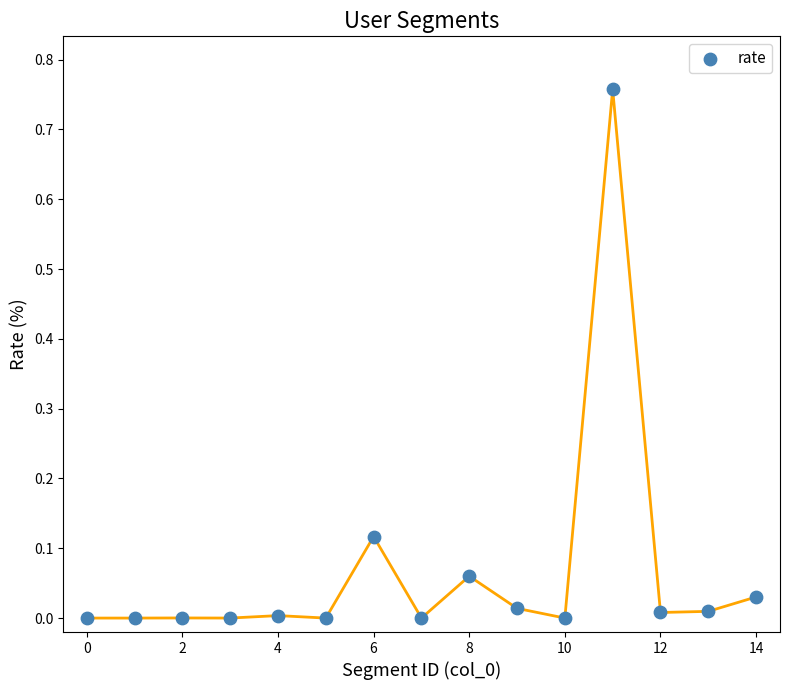

What is the range of X values (max minus min)?

14.0